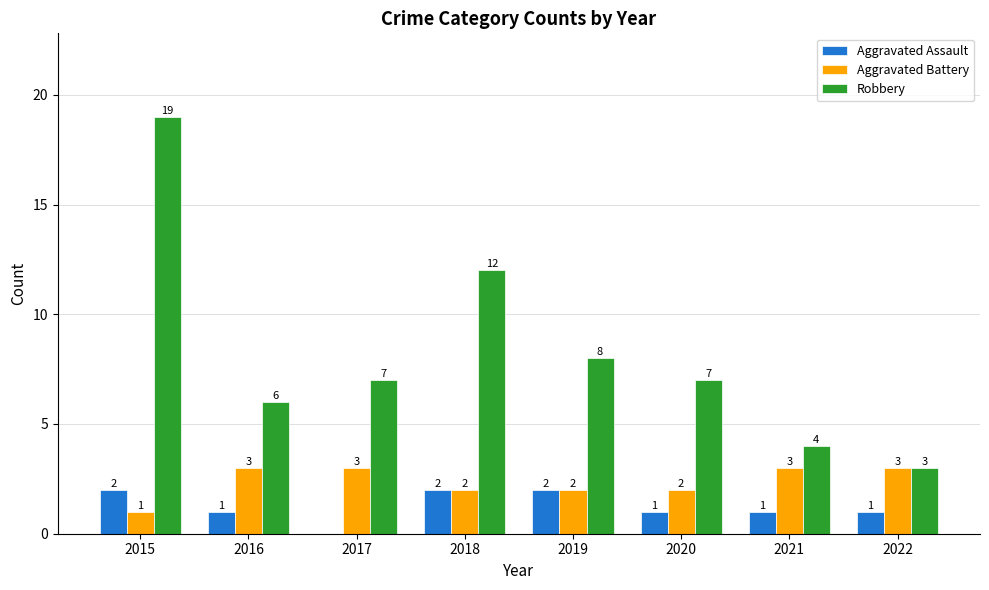

Reading right to left, list all the values displayed in this chart.

Aggravated Assault: 2022=1	2021=1	2020=1	2019=2	2018=2	2017=0	2016=1	2015=2
Aggravated Battery: 2022=3	2021=3	2020=2	2019=2	2018=2	2017=3	2016=3	2015=1
Robbery: 2022=3	2021=4	2020=7	2019=8	2018=12	2017=7	2016=6	2015=19